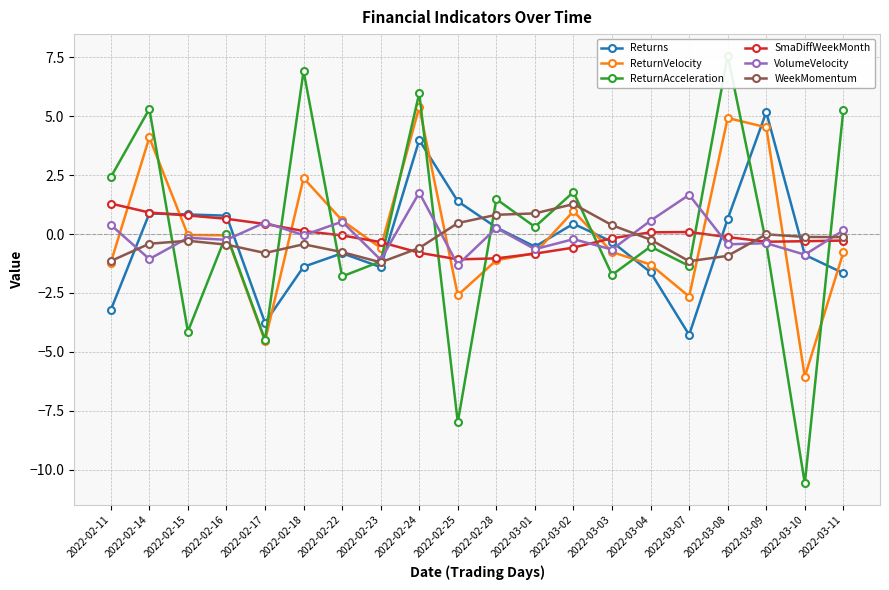

Which category has the lowest value in the WeekMomentum series?

2022-02-23